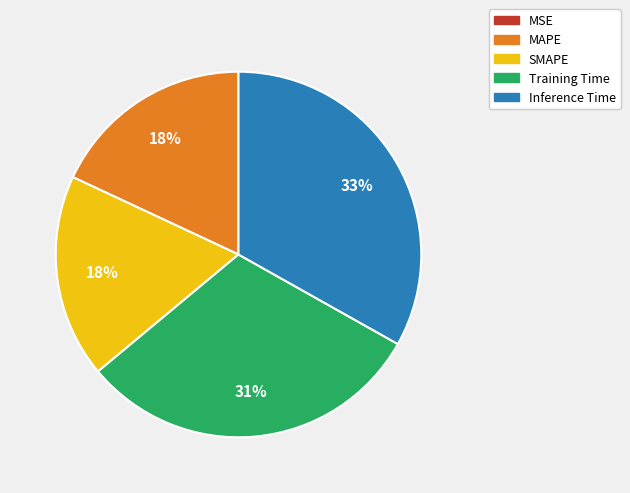

To the nearest percent, what is the combined percentage of MAPE and Training Time?

49%